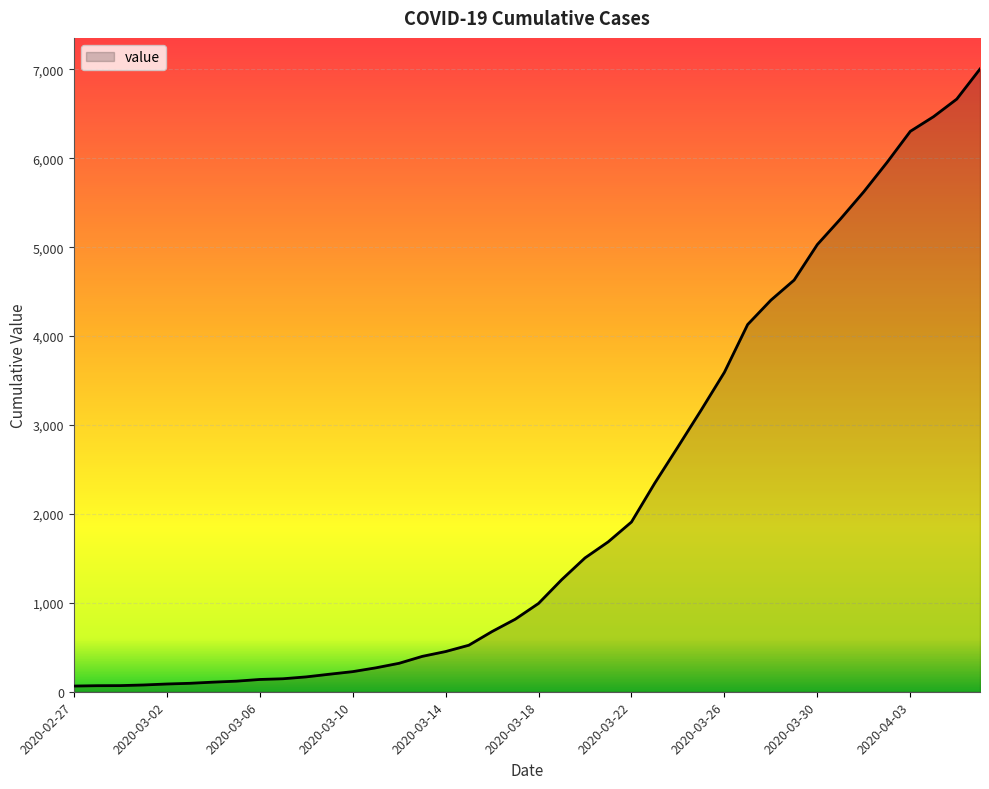

What is the greatest value displayed?

7004